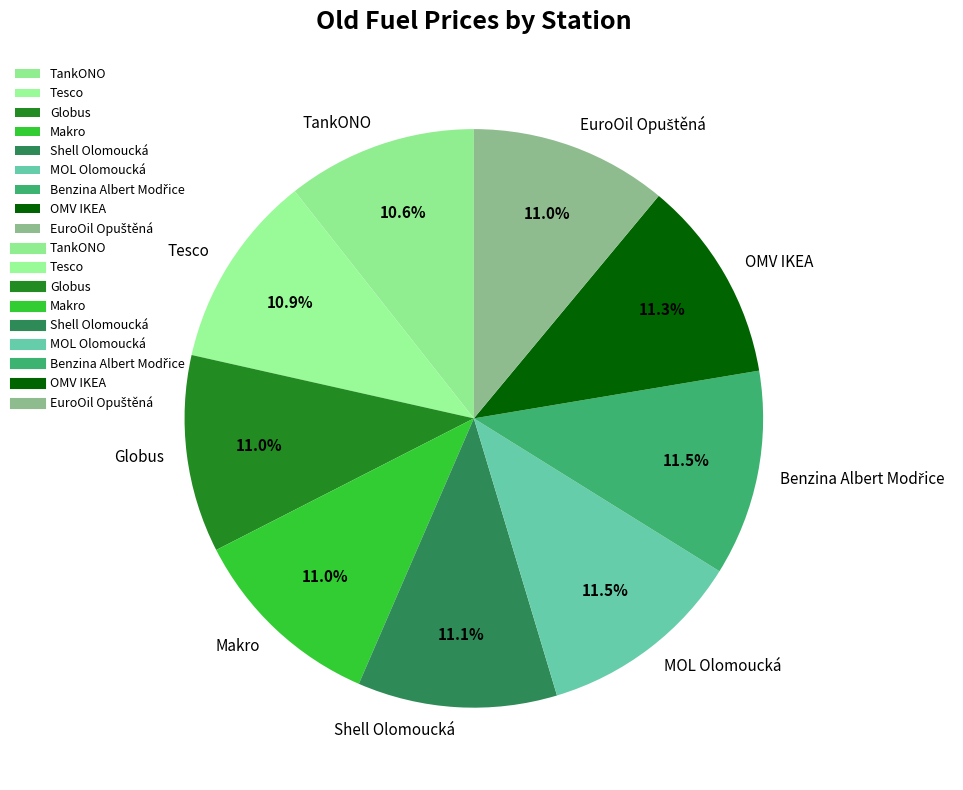

Is Tesco the majority of the pie?

No